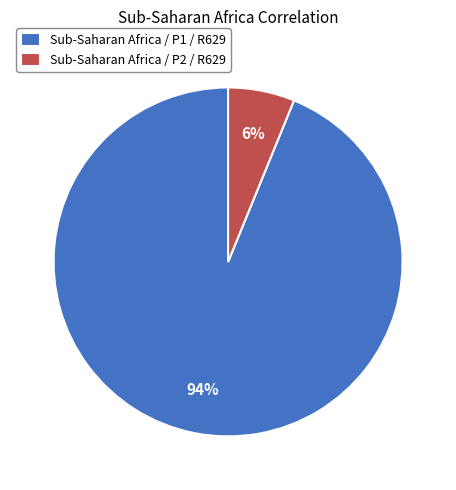

The Sub-Saharan Africa / P2 / R629 slice represents 6% of the pie. True or false?

True